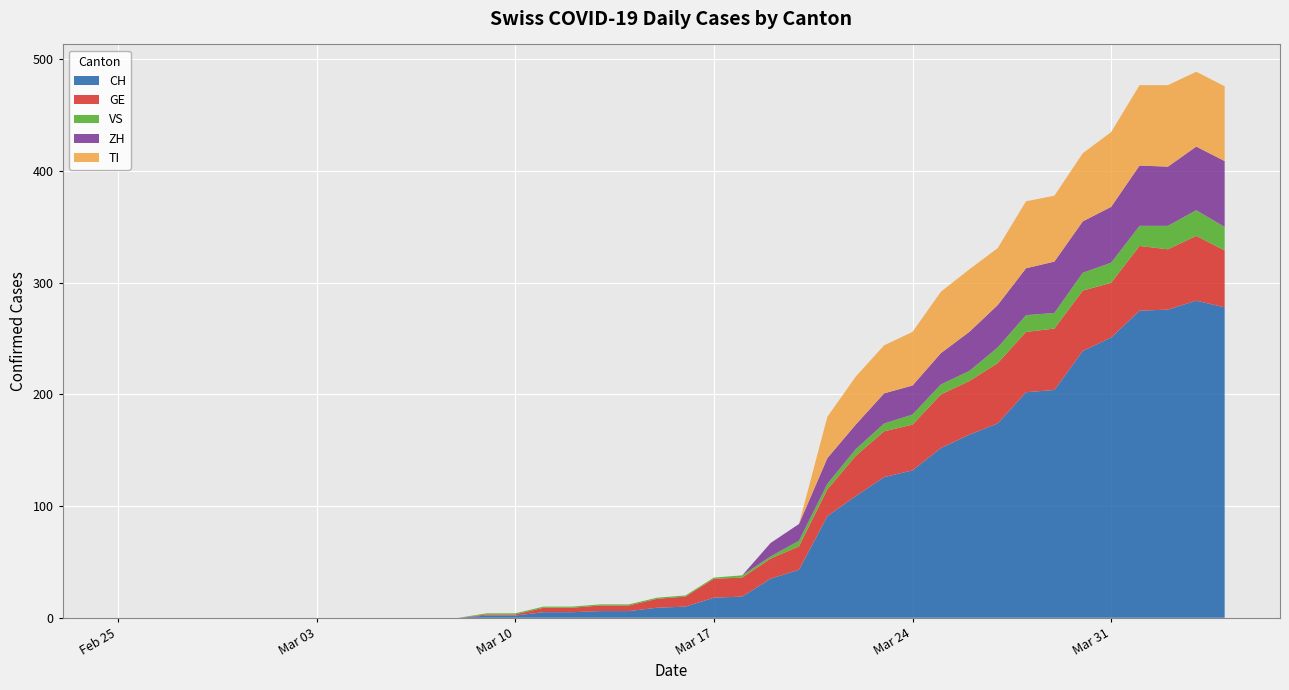

Reading left to right, extract all data points from this chart.

CH: 0	0	0	0	0	0	0	0	0	0	0	0	0	2	2	5	5	6	6	9	10	18	19	35	43	91	109	126	132	152	164	174	202	204	239	251	275	276	284	278
GE: 0	0	0	0	0	0	0	0	0	0	0	0	0	1	1	4	4	5	5	8	9	17	17	18	21	24	36	41	41	48	48	54	54	55	54	49	58	54	58	51
VS: 0	0	0	0	0	0	0	0	0	0	0	0	0	1	1	1	1	1	1	1	1	1	2	2	5	5	6	7	9	9	9	14	15	14	16	18	18	21	23	21
ZH: 0	0	0	0	0	0	0	0	0	0	0	0	0	0	0	0	0	0	0	0	0	0	0	12	15	23	22	27	26	28	35	38	42	46	46	50	54	53	57	59
TI: 0	0	0	0	0	0	0	0	0	0	0	0	0	0	0	0	0	0	0	0	0	0	0	0	0	37	43	43	48	55	56	51	60	59	61	67	72	73	67	67